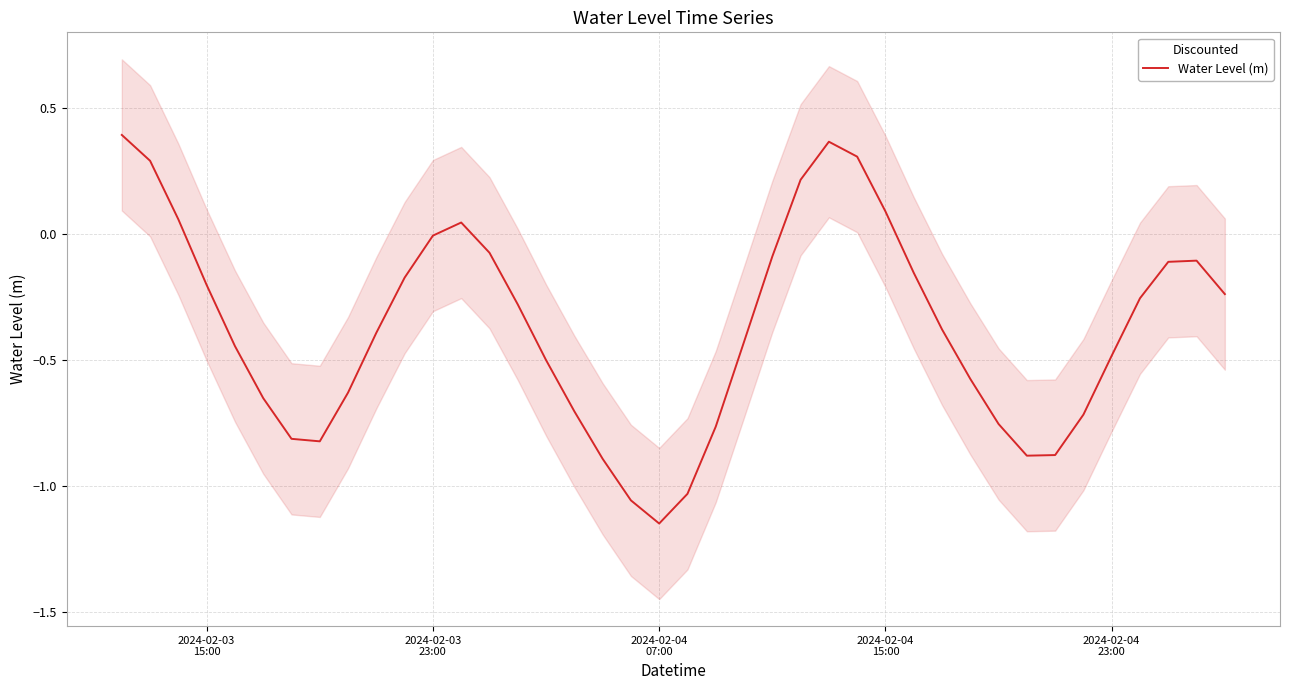

What is the difference between the maximum and second lowest values?

1.4